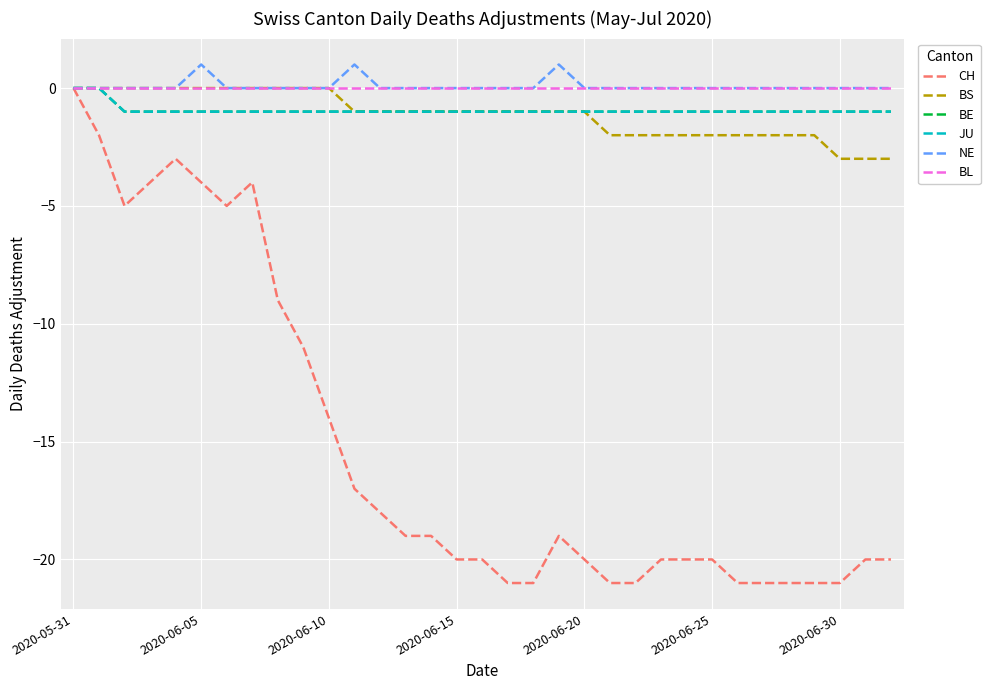

Does the chart display data point markers on the line(s)?

No